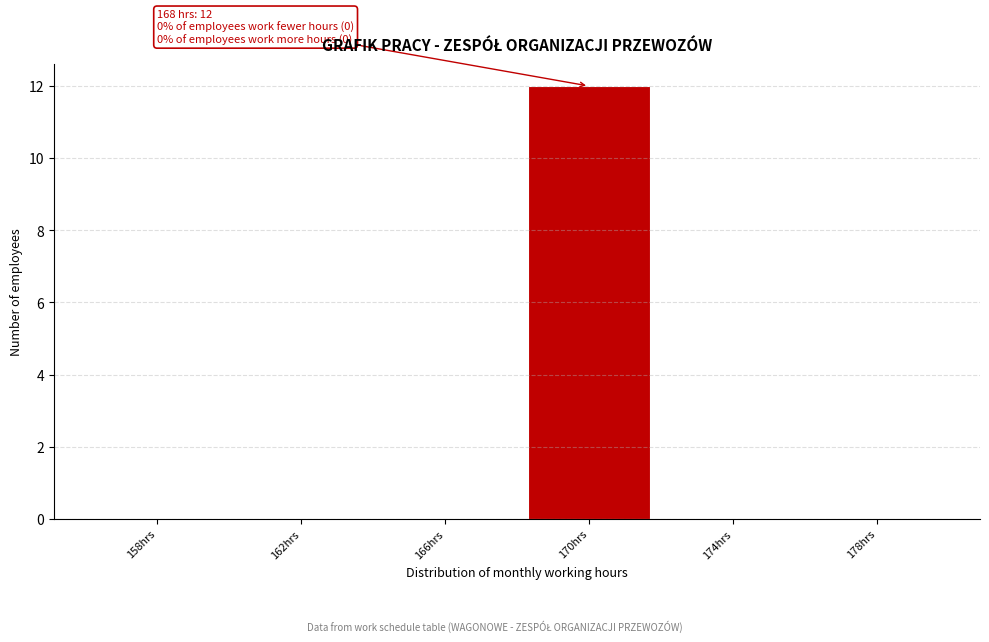

Which range on the x-axis has the tallest bar?

168 to 172